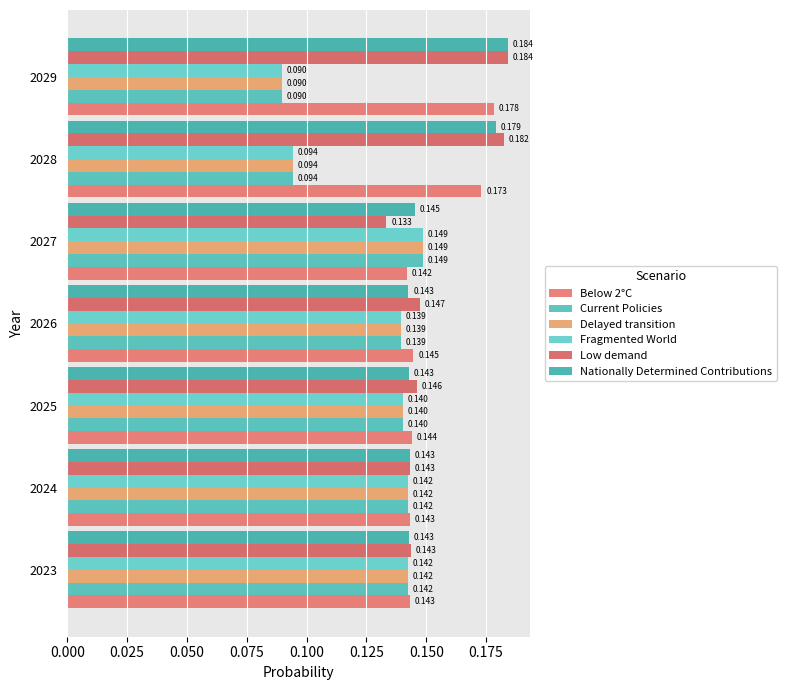

How many categories are shown in the chart?

7